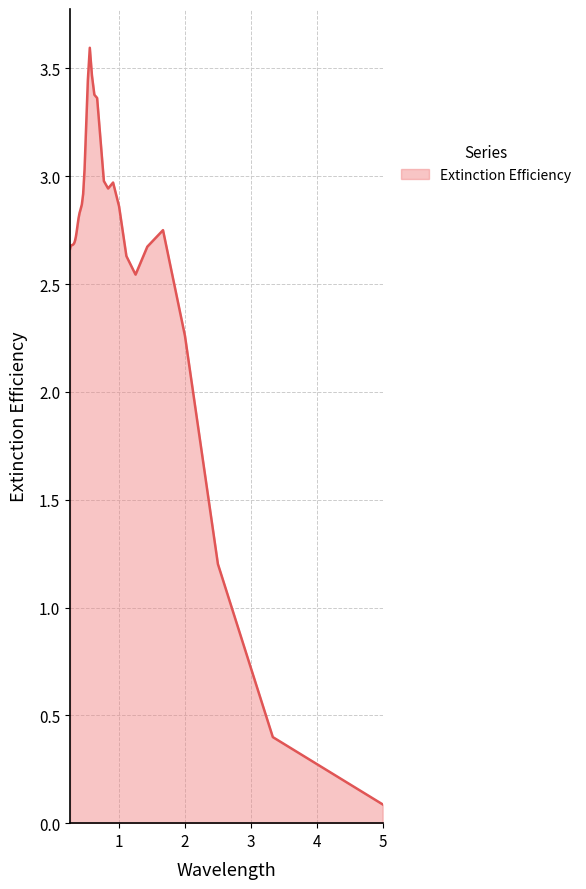

What is the change in value from 1.2499999999999996 to 0.9999999999999998?

+0.3